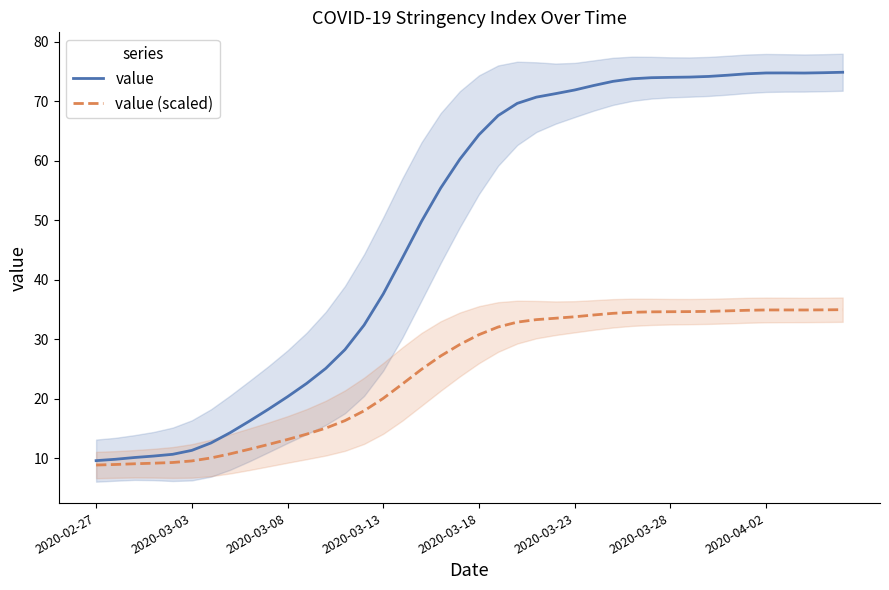

Where is value nearest to the value 42?

16